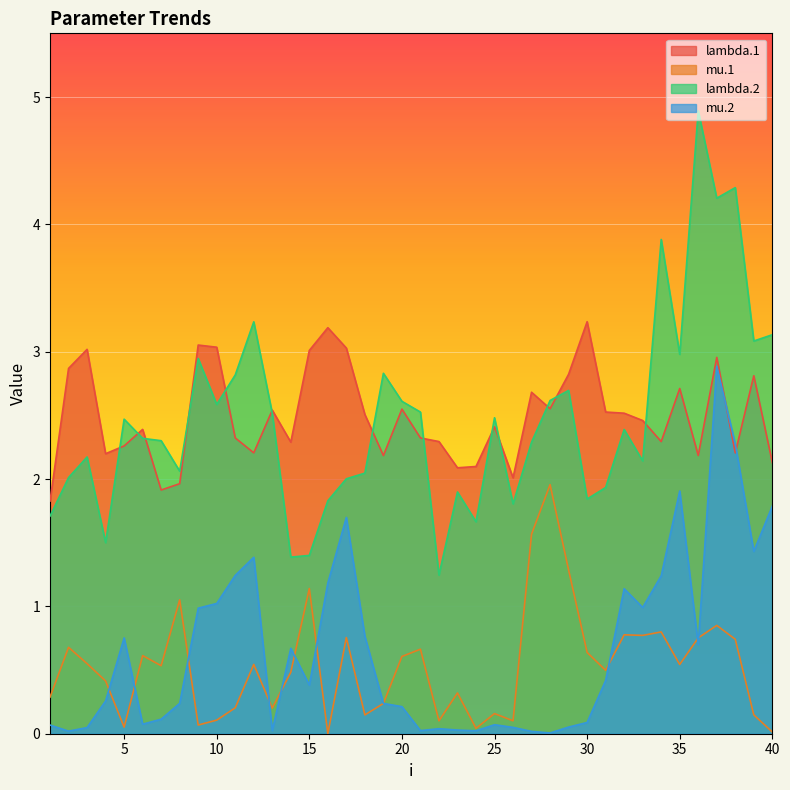

Reading right to left, list all the values displayed in this chart.

lambda.1: 2.1	2.8	2.2	3.0	2.2	2.7	2.3	2.5	2.5	2.5	3.2	2.8	2.6	2.7	2.0	2.4	2.1	2.1	2.3	2.3	2.5	2.2	2.5	3.0	3.2	3.0	2.3	2.5	2.2	2.3	3.0	3.1	2.0	1.9	2.4	2.3	2.2	3.0	2.9	1.8
mu.1: 0.0	0.1	0.7	0.9	0.8	0.5	0.8	0.8	0.8	0.5	0.6	1.3	2.0	1.6	0.1	0.2	0.0	0.3	0.1	0.7	0.6	0.2	0.1	0.8	0.0	1.1	0.5	0.2	0.5	0.2	0.1	0.1	1.1	0.5	0.6	0.1	0.4	0.6	0.7	0.3
lambda.2: 3.1	3.1	4.3	4.2	4.9	3.0	3.9	2.1	2.4	1.9	1.8	2.7	2.6	2.3	1.8	2.5	1.7	1.9	1.2	2.5	2.6	2.8	2.0	2.0	1.8	1.4	1.4	2.5	3.2	2.8	2.6	2.9	2.1	2.3	2.3	2.5	1.5	2.2	2.0	1.7
mu.2: 1.8	1.4	2.3	2.9	0.7	1.9	1.2	1.0	1.1	0.4	0.1	0.1	0.0	0.0	0.0	0.1	0.0	0.0	0.0	0.0	0.2	0.2	0.8	1.7	1.2	0.4	0.7	0.0	1.4	1.2	1.0	1.0	0.2	0.1	0.1	0.8	0.3	0.0	0.0	0.1